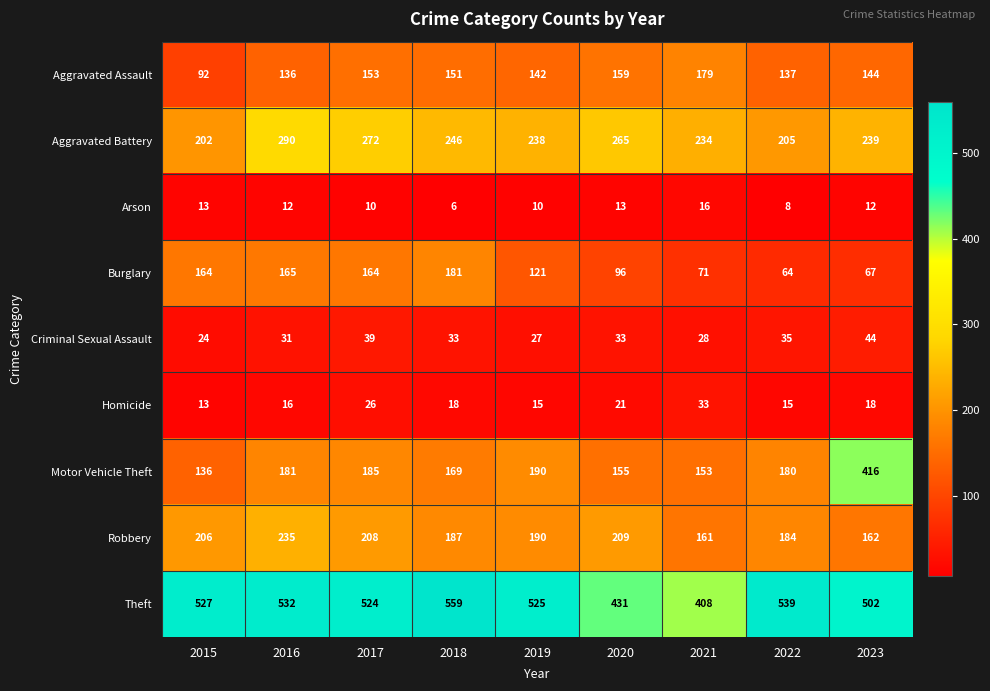

What is the average value of the Arson series?

11